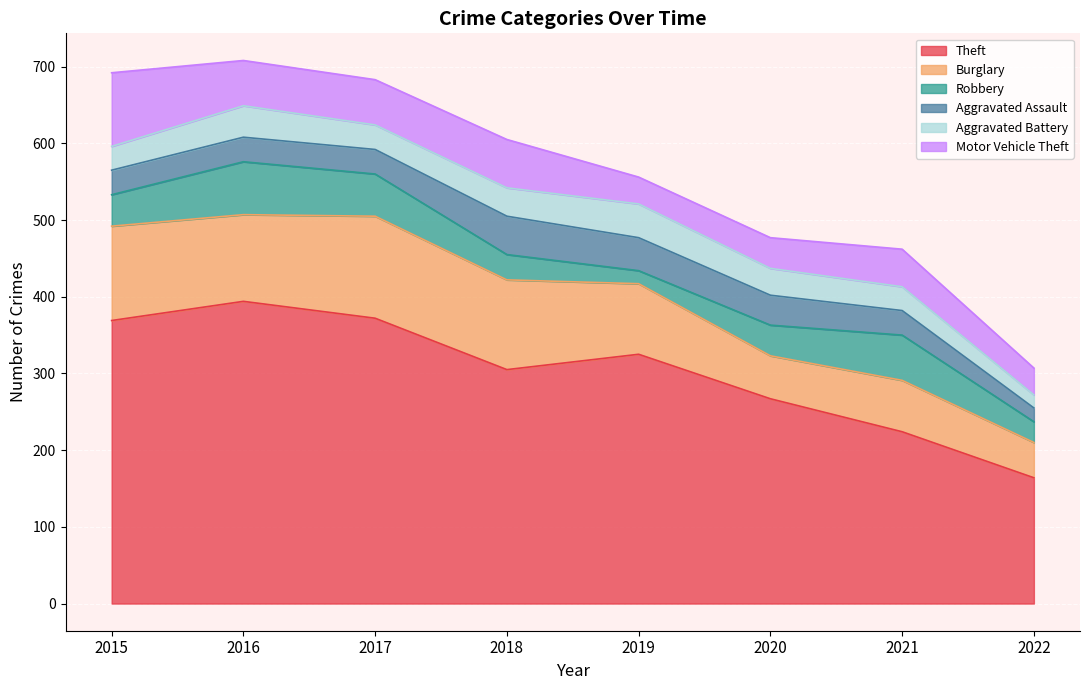

What is the greatest value displayed?

394